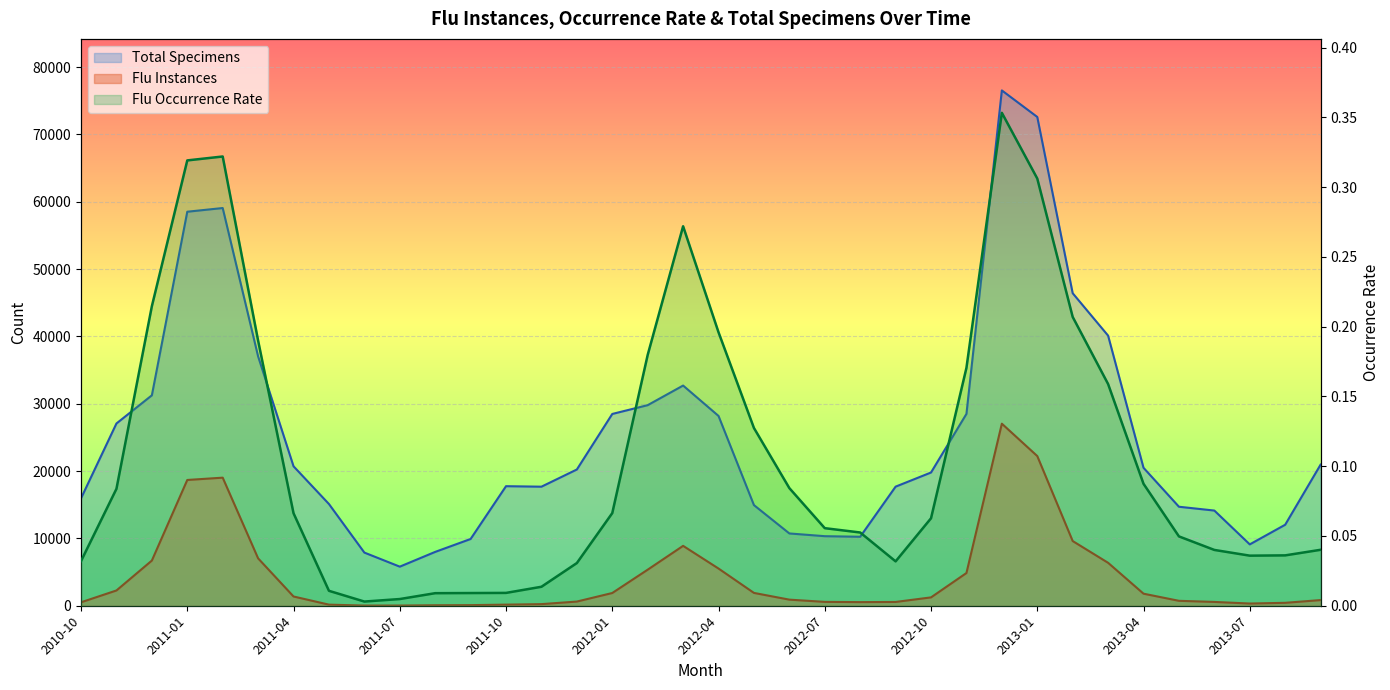

The value of Total Specimens at 2011-02 is 59071. True or false?

True